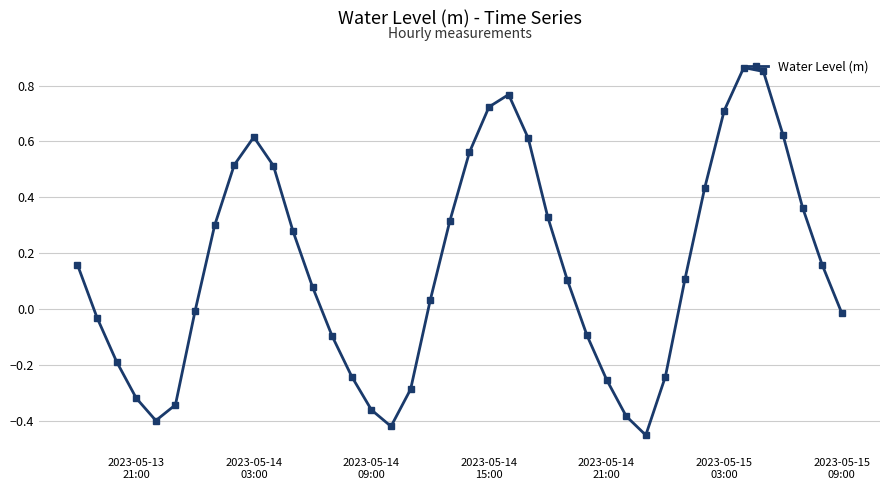

How many points are lower than both their immediate neighbors (excluding endpoints)?

3